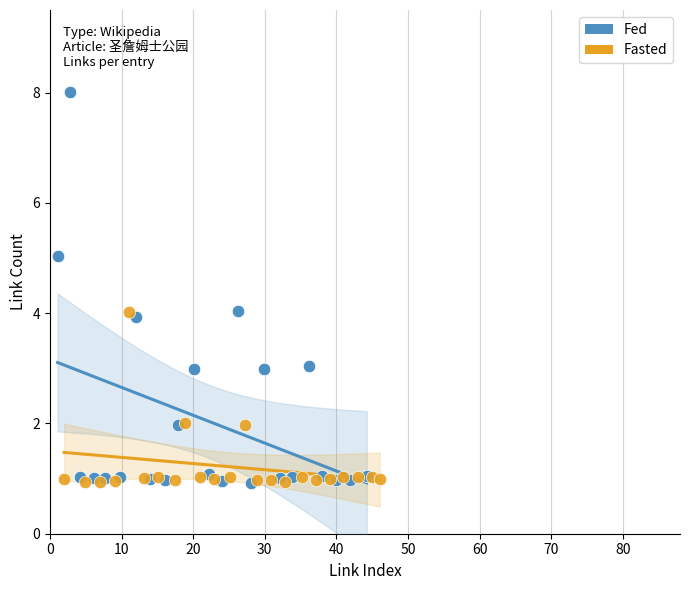

Which series has the widest spread of Y values?

Fed